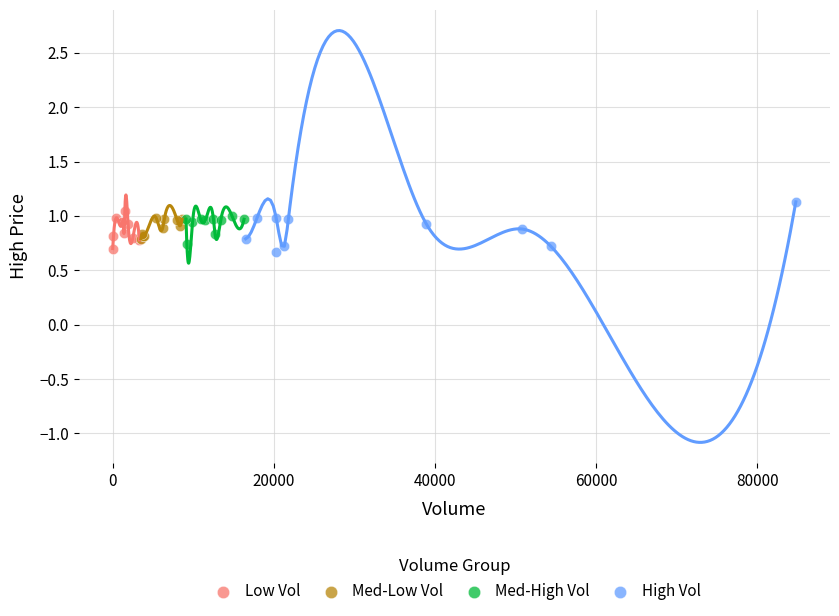

Which series has the largest Y range (max minus min)?

High Vol